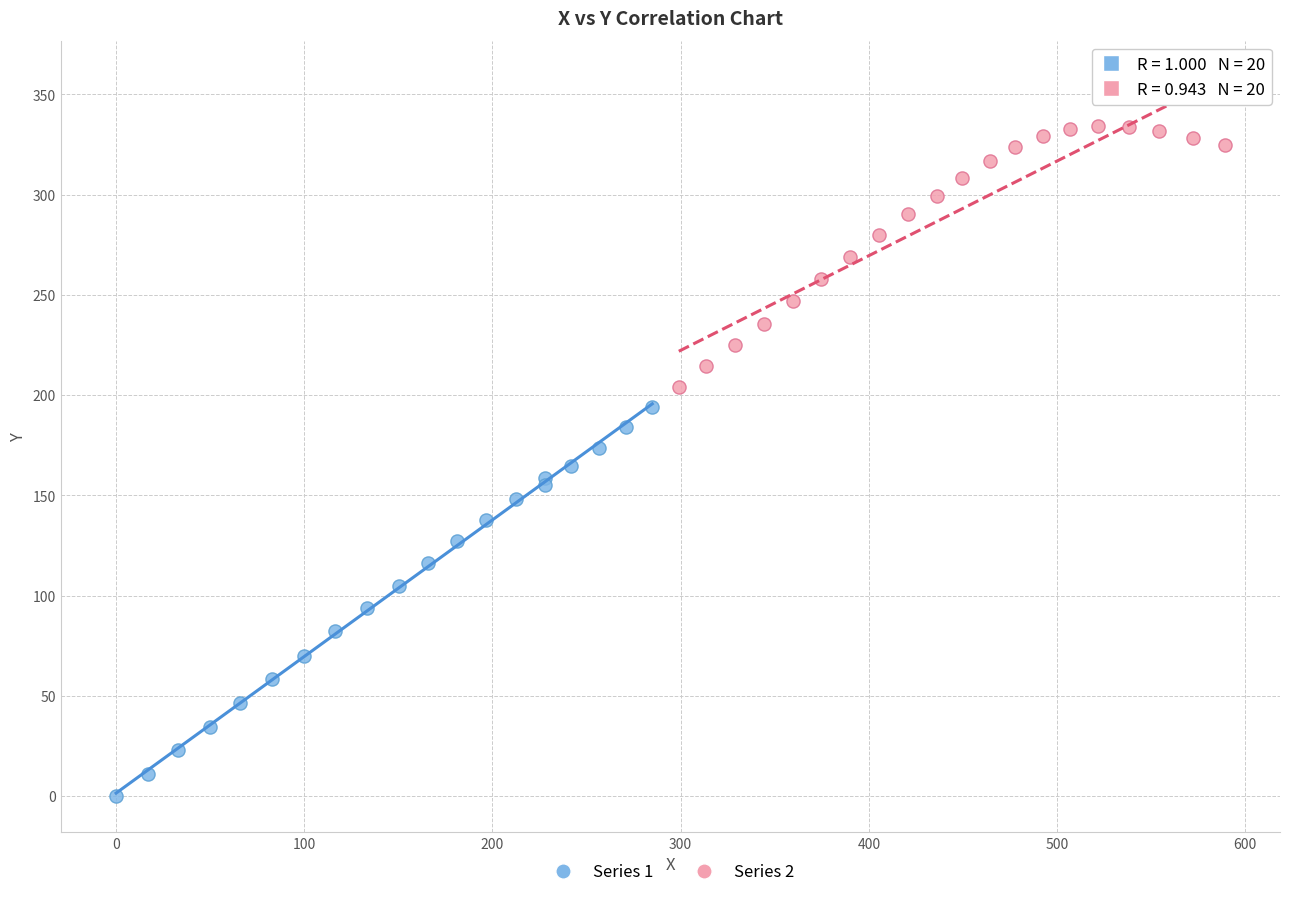

Which series contains the highest Y value?

Series 2